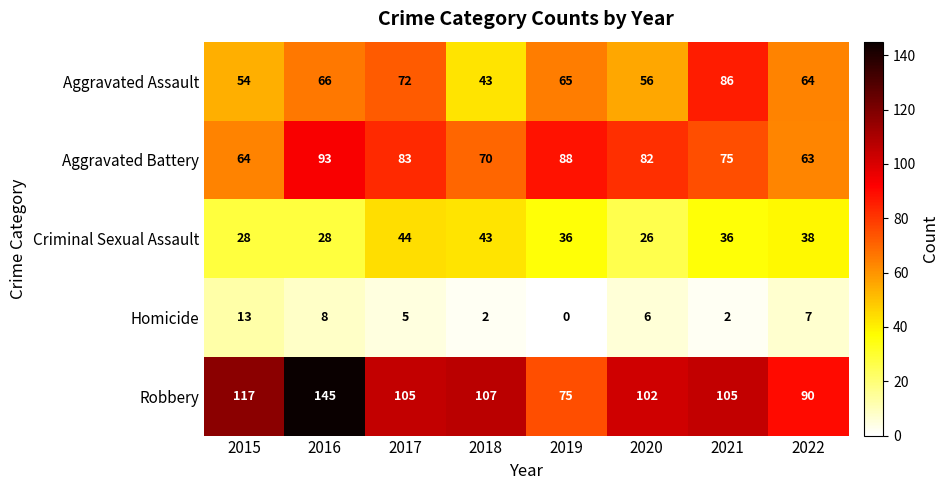

Is the value of Aggravated Battery at 2015 greater than the value of Aggravated Assault at 2021?

No